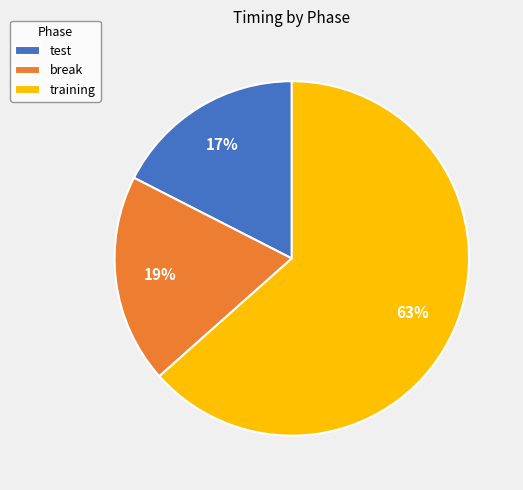

The break slice represents 19% of the pie. True or false?

True